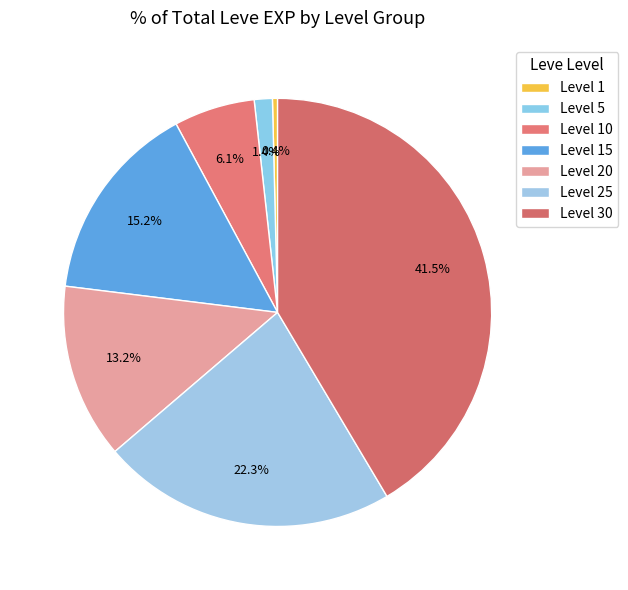

Does Level 15 represent more than half of the total?

No